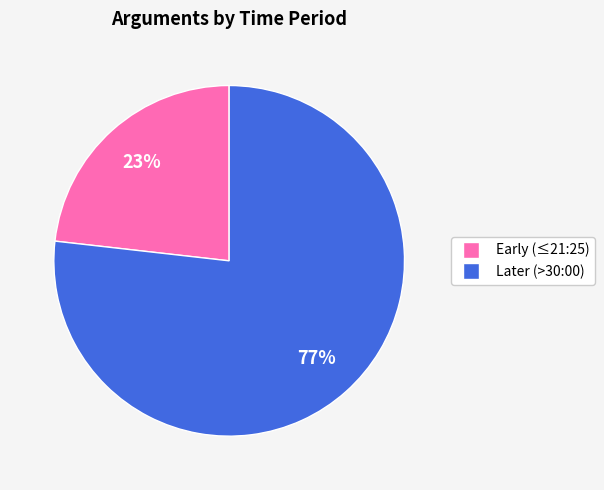

To the nearest percent, what is the difference between the largest and smallest slice percentages?

54%